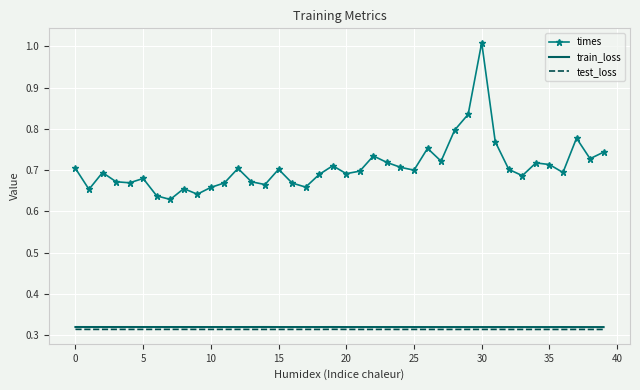

True or false: train_loss and times cross at least once.

False